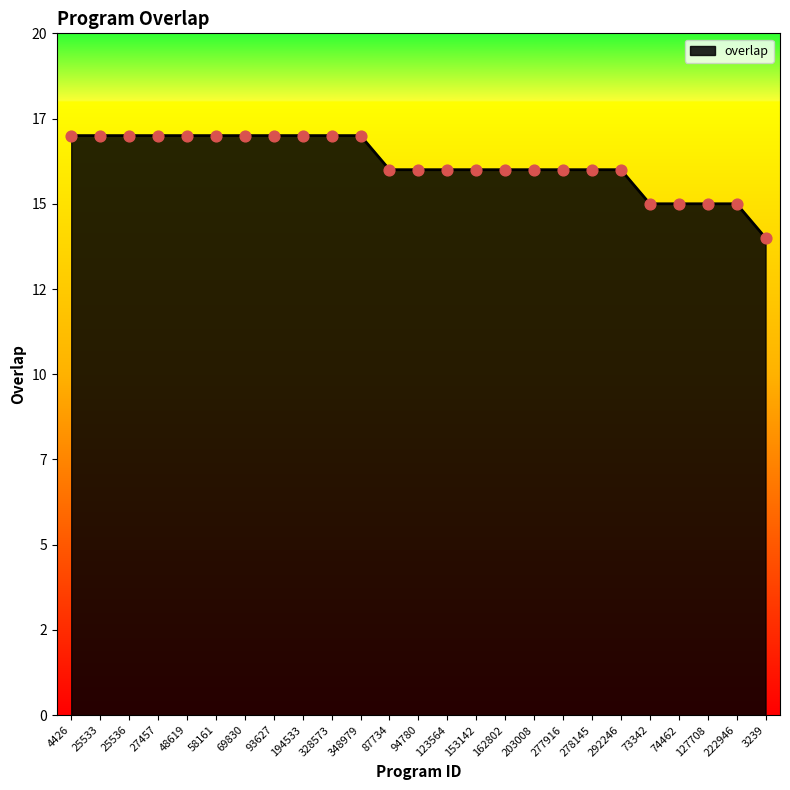

Approximately how many times larger is the value at 4426 compared to 162802?

1.1